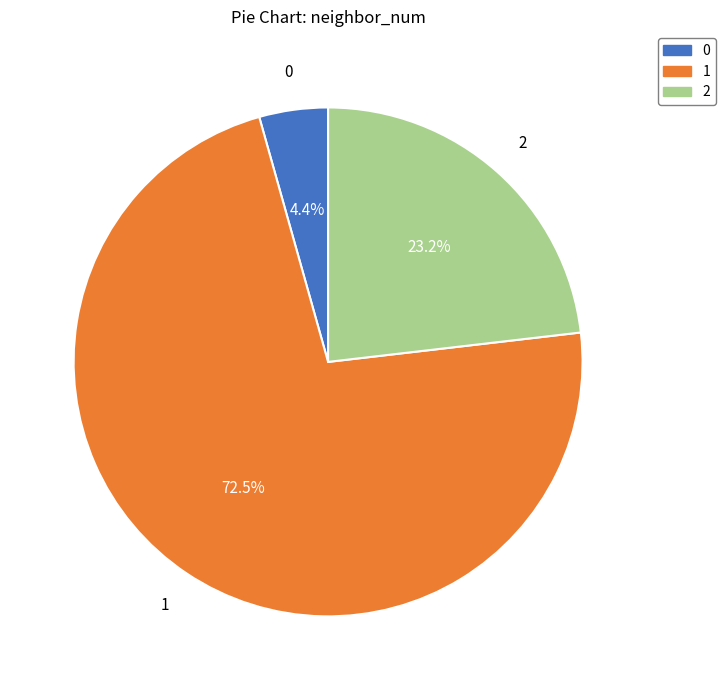

What percentage is NOT represented by 2?

76.8%